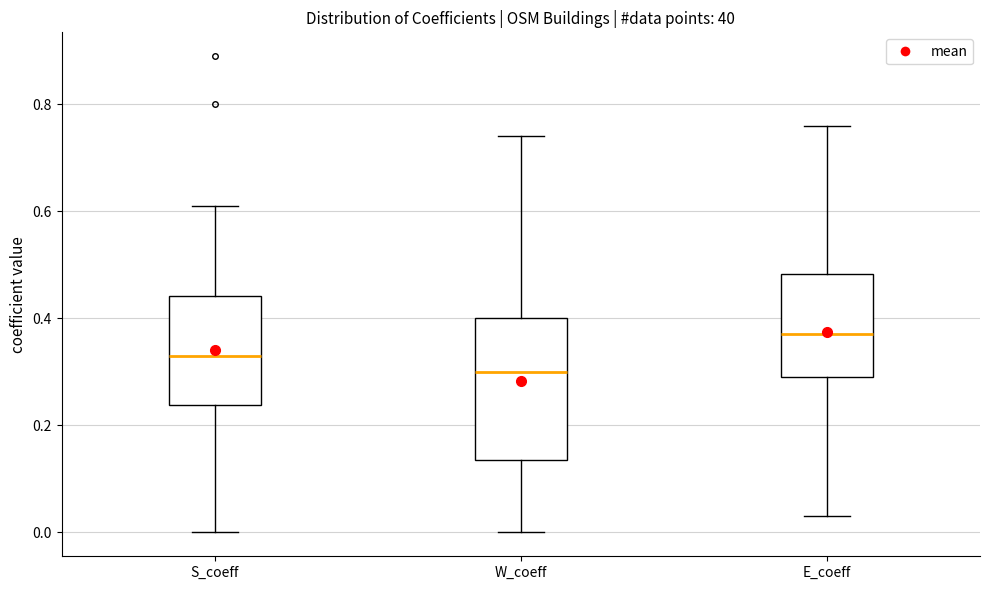

Where is the upper edge of the box for E_coeff on the y-axis? The values are not printed on the chart, so give them approximately, as read against the axis.

0.48